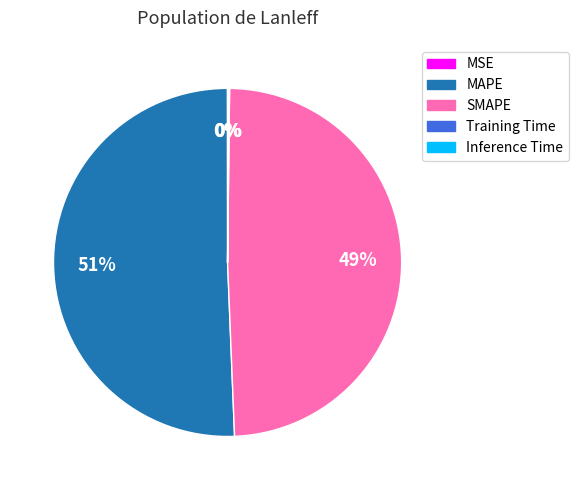

Is it true that SMAPE is 37% of the pie?

False